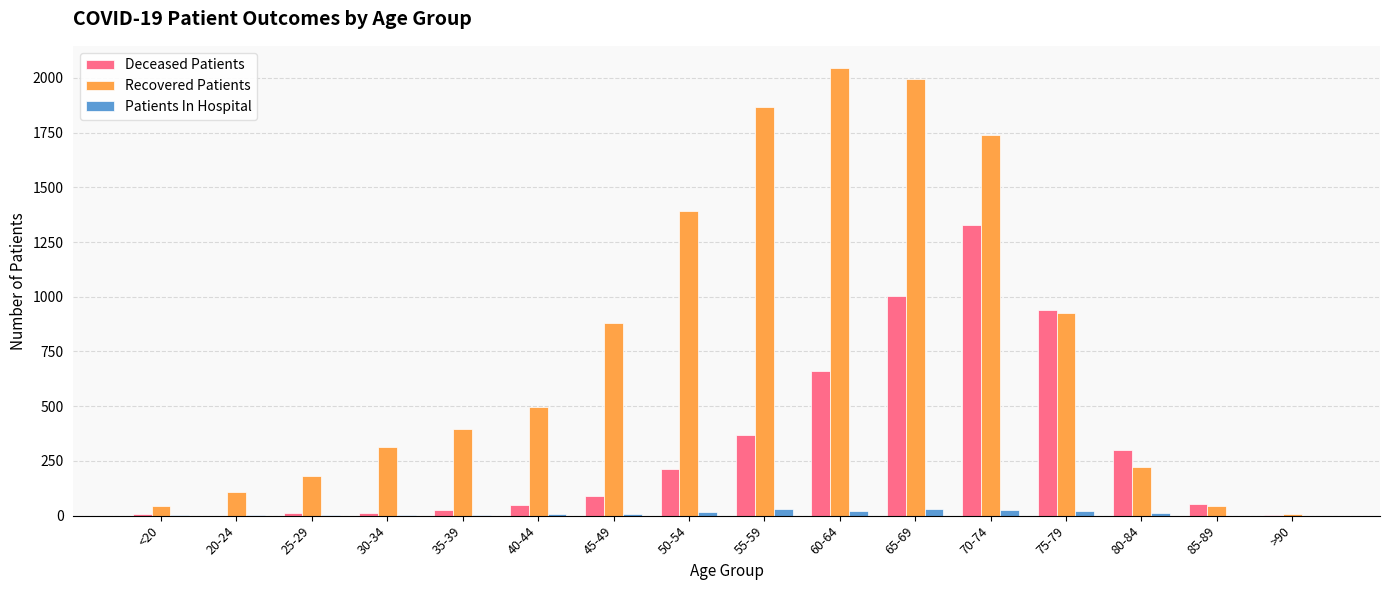

How many groups of bars are there?

16